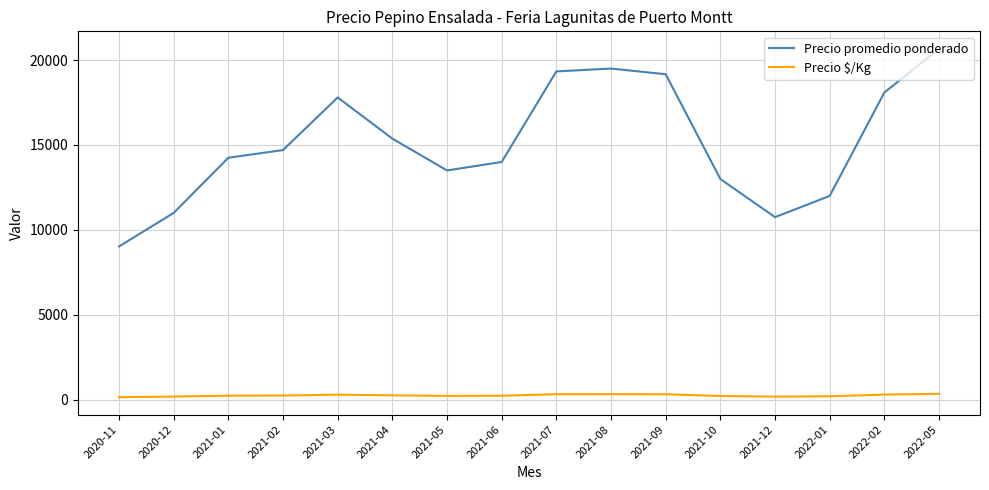

Between 2021-09 and 2022-01, which series saw the biggest shift?

Precio promedio ponderado